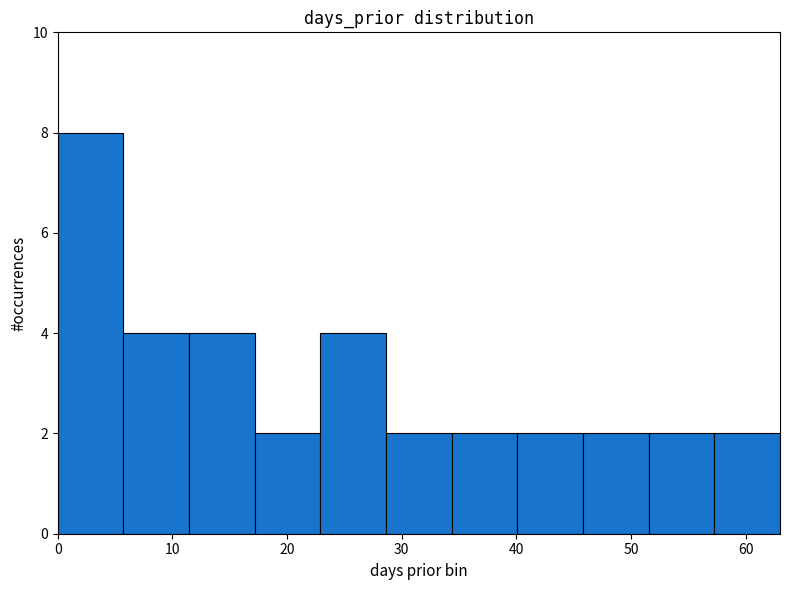

Reading left to right, transcribe this chart: for each bar, give the range it covers on the x-axis and its height. Neither the bar edges nor the heights are printed on the chart, so give them approximately, as read against the axes.

0 to 6: 8
6 to 11: 4
11 to 17: 4
17 to 23: 2
23 to 29: 4
29 to 34: 2
34 to 40: 2
40 to 46: 2
46 to 52: 2
52 to 57: 2
57 to 63: 2